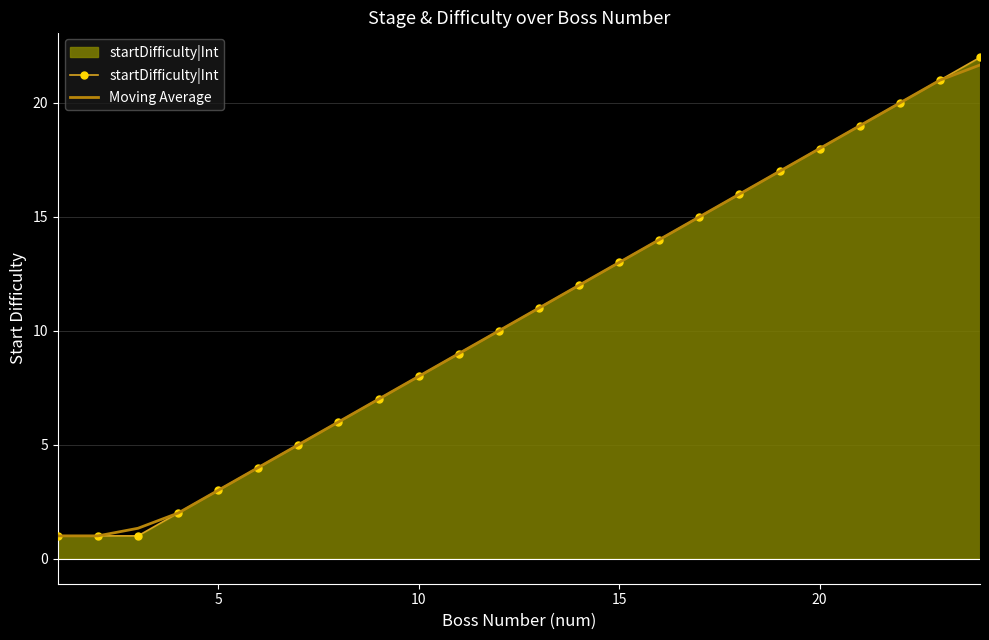

What is the minimum value for startDifficulty|Int?

1.0